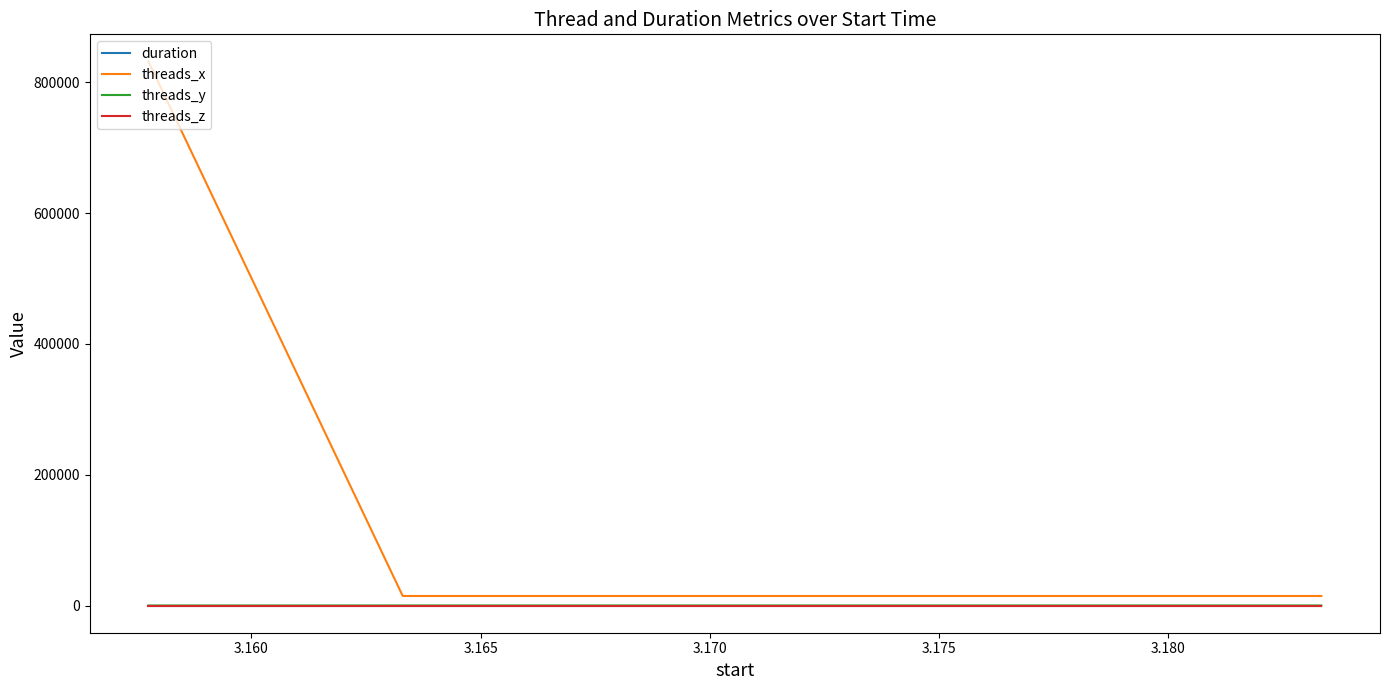

Which series has the widest spread of values?

threads_x